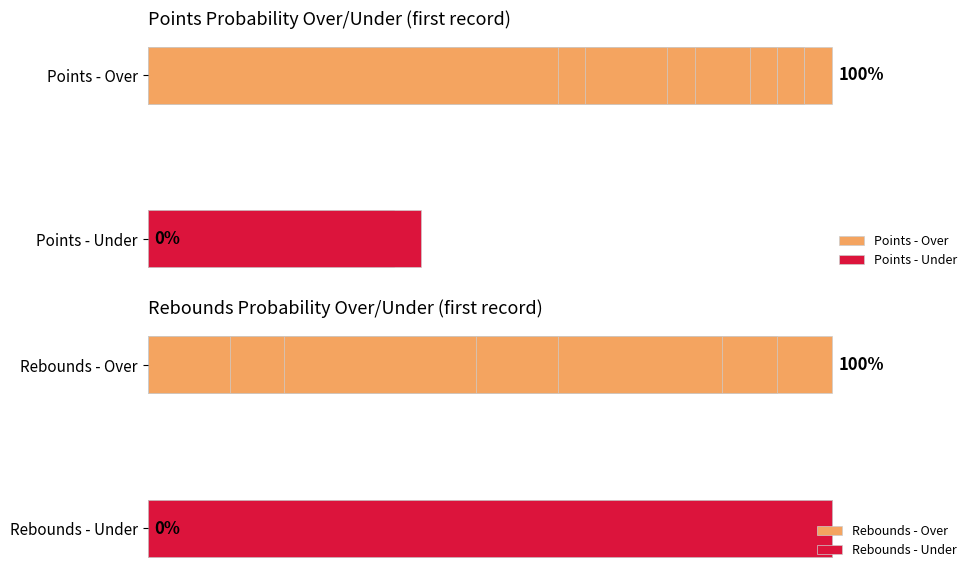

What are all the series names shown in the legend?

Points - Over, Points - Under, Rebounds - Over, Rebounds - Under